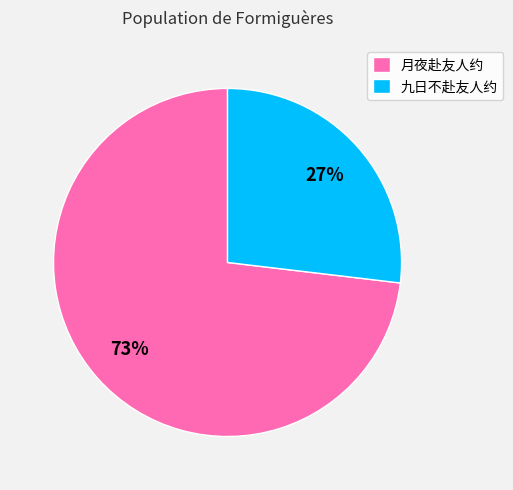

How many segments does this pie chart have?

2